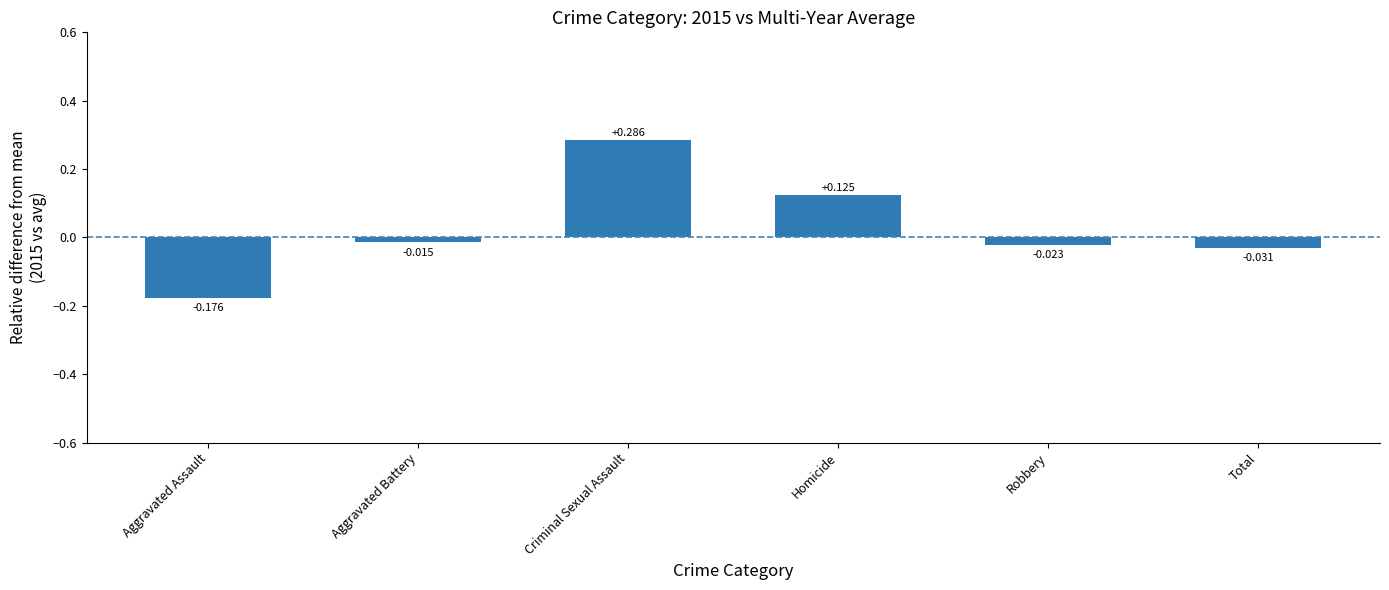

How many bars are there in total?

6